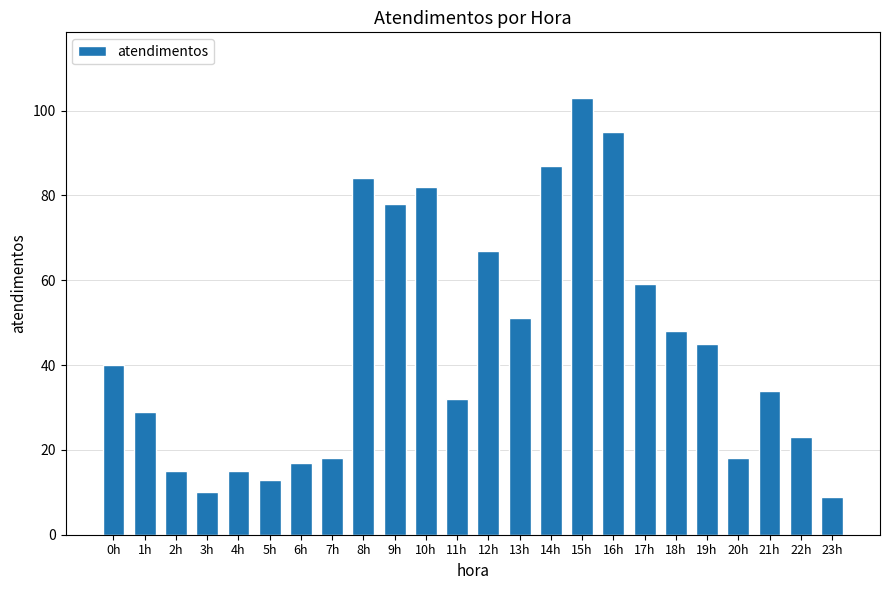

What is the change in value from 1h to 6h?

-12